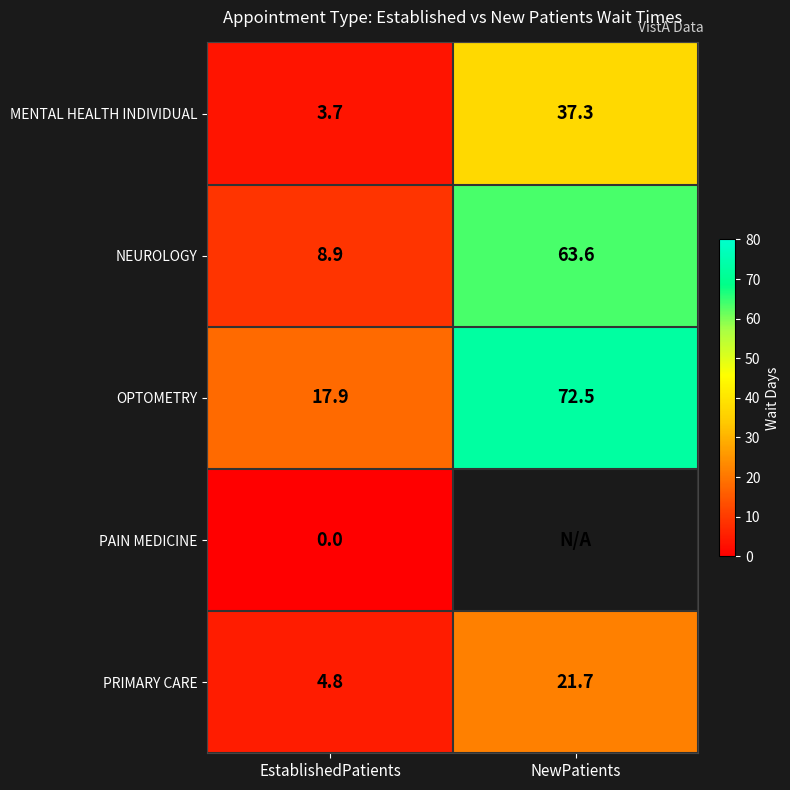

What is the sum of all MENTAL HEALTH INDIVIDUAL values?

41.0